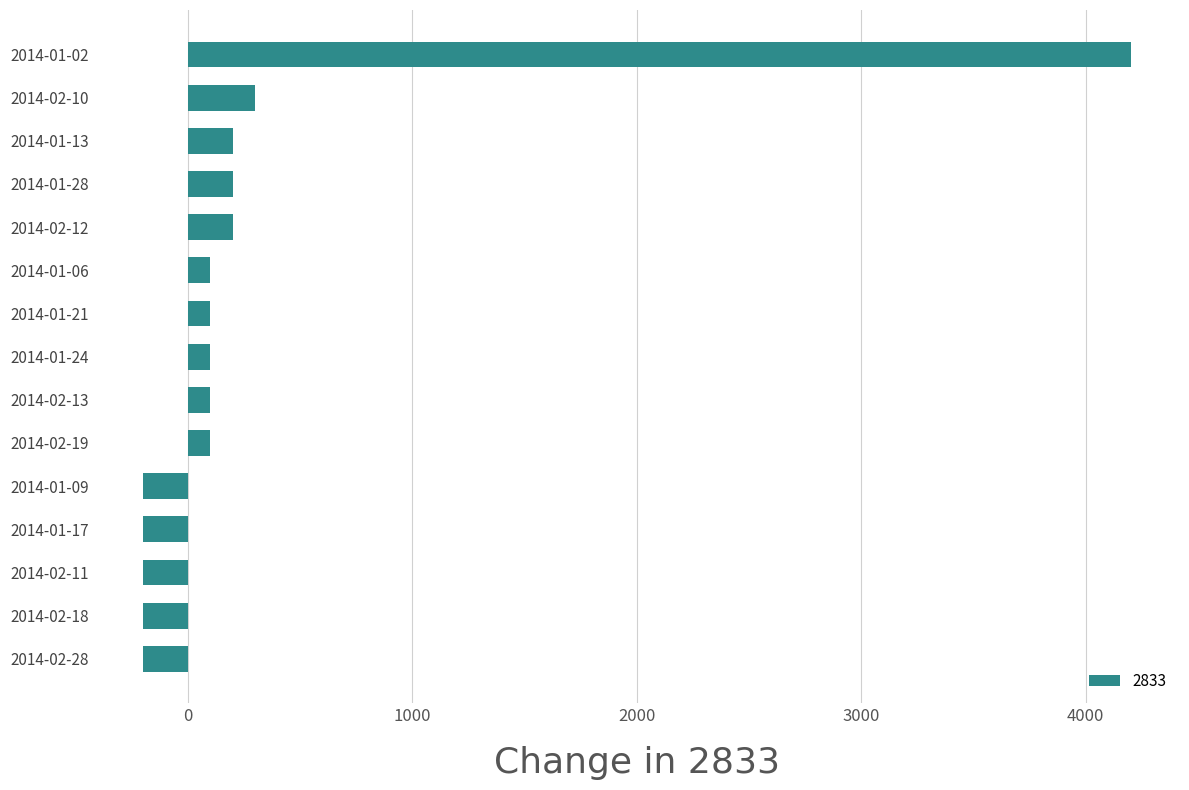

How many values are above zero?

10